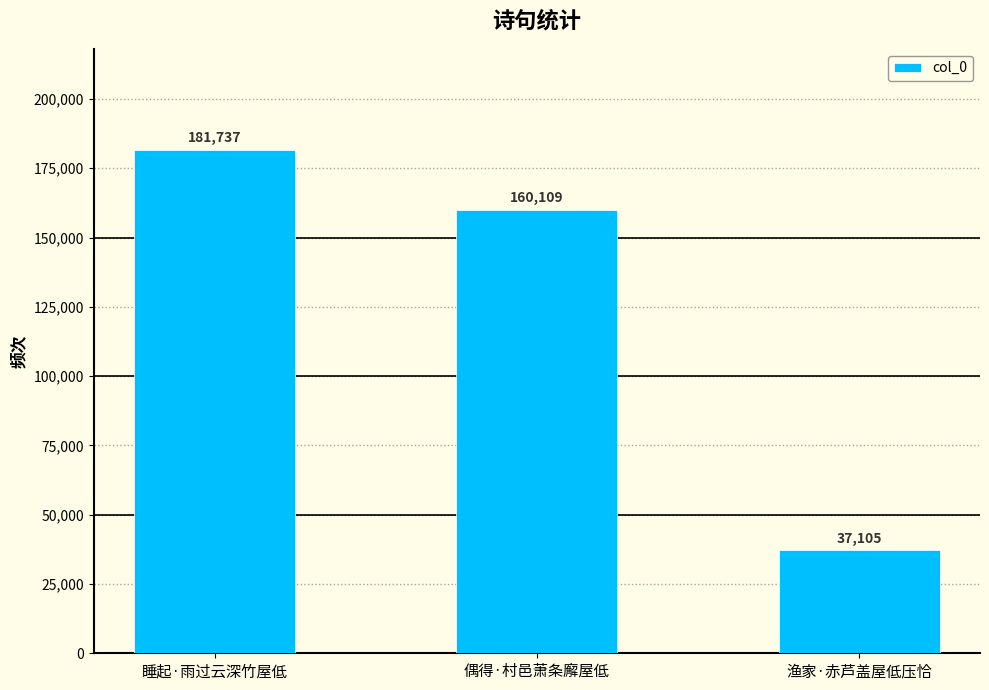

List the labels in order of value, smallest first.

渔家·赤芦盖屋低压恰, 偶得·村邑萧条廨屋低, 睡起·雨过云深竹屋低